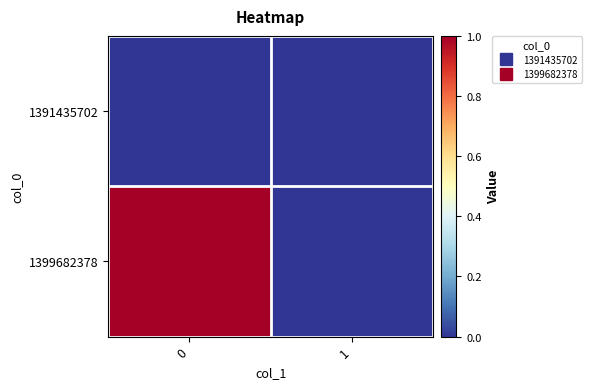

Reading left to right, extract all data points from this chart.

row_0: 0=0	1=0
row_1: 0=1	1=0